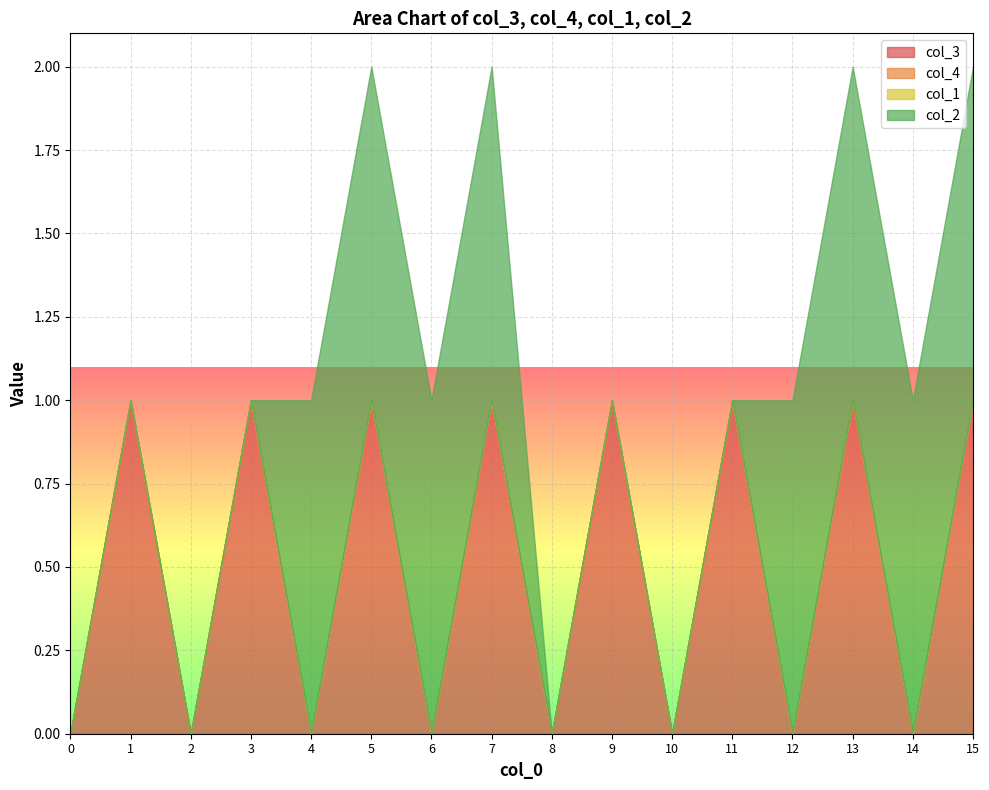

What is the difference between the highest and lowest values at 12?

1